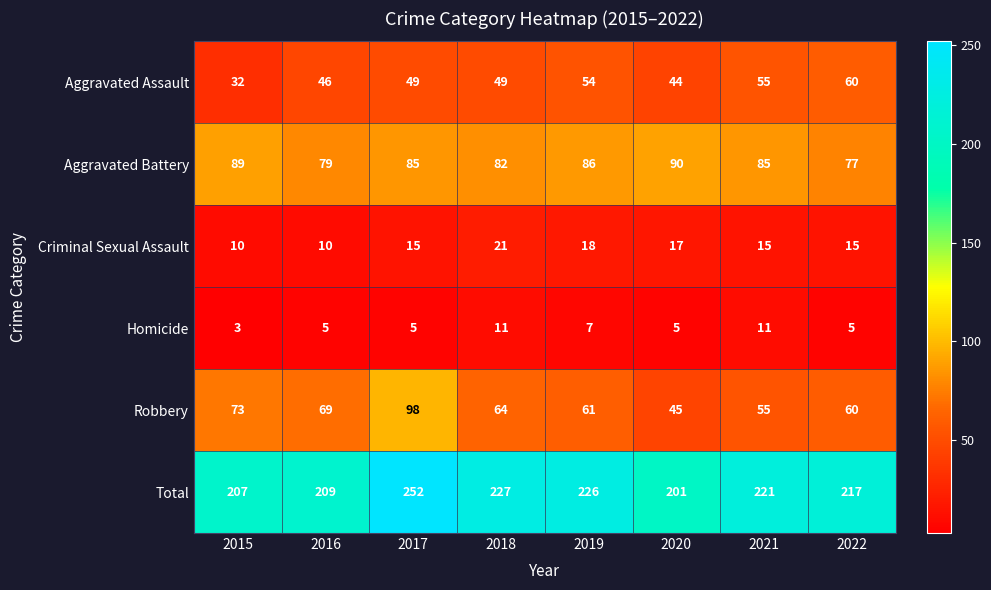

How many series are shown in this chart?

6